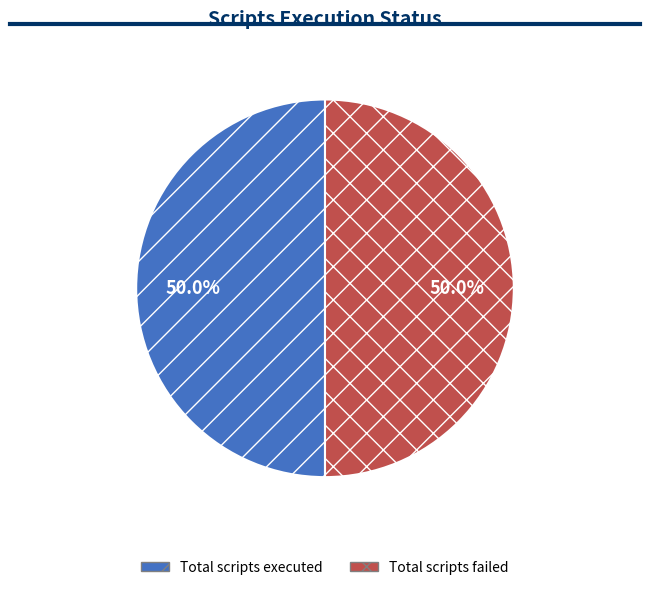

To the nearest percent, what is the difference between the largest and smallest slice percentages?

0%